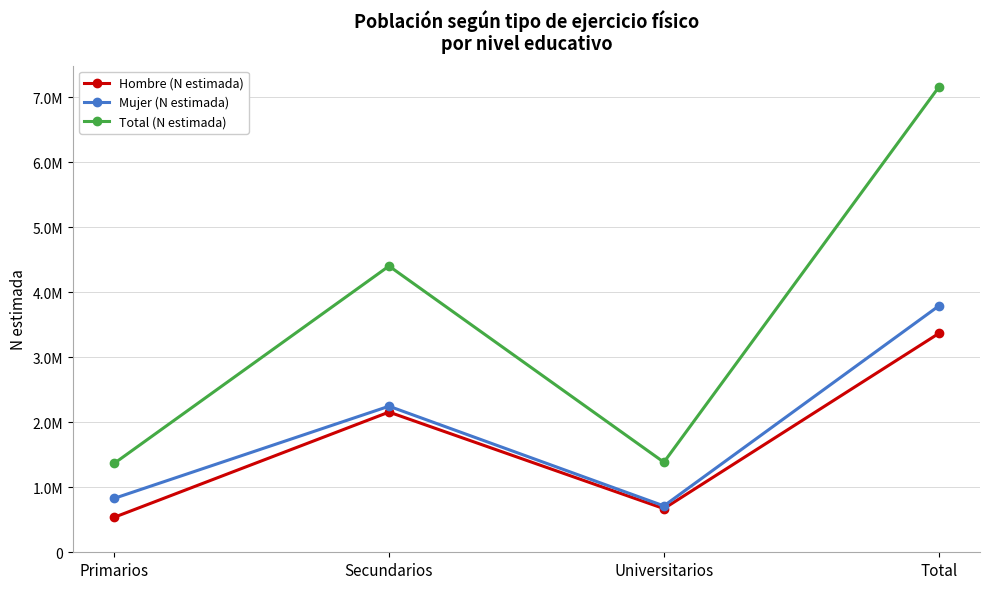

True or false: Mujer (N estimada) and Total (N estimada) cross at least once.

False